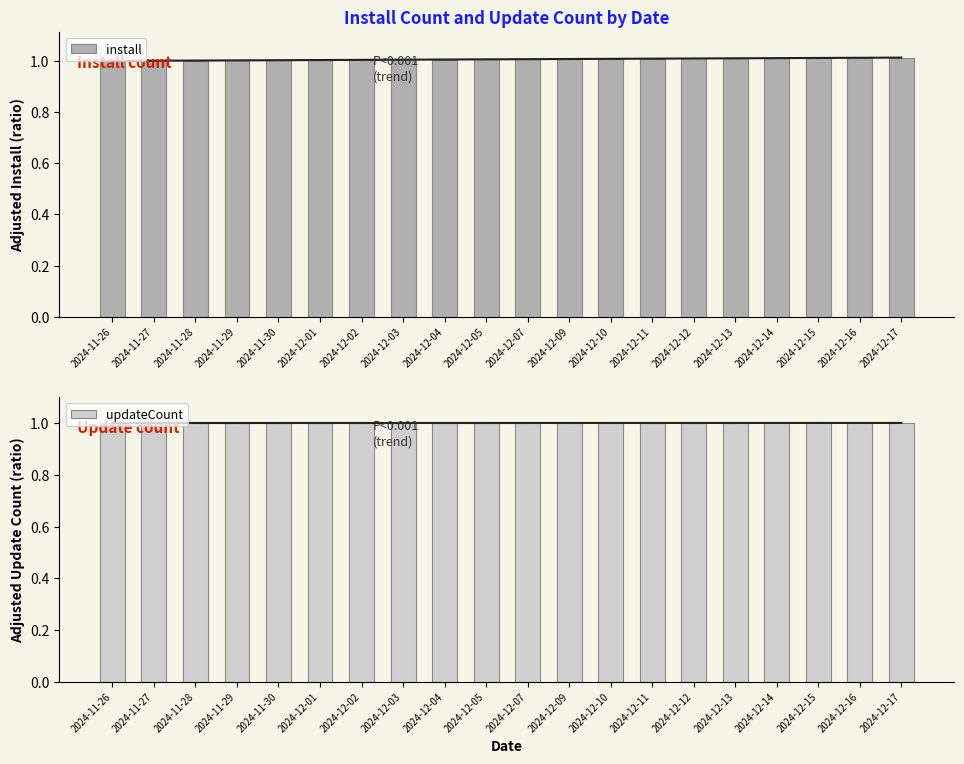

Rank the series by their maximum value, from highest to lowest.

install, updateCount